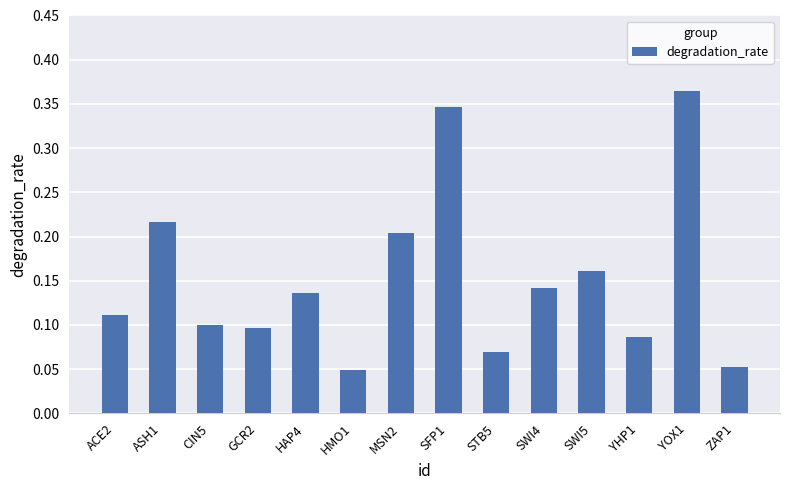

What is the label of the 3rd bar from the right?

YHP1